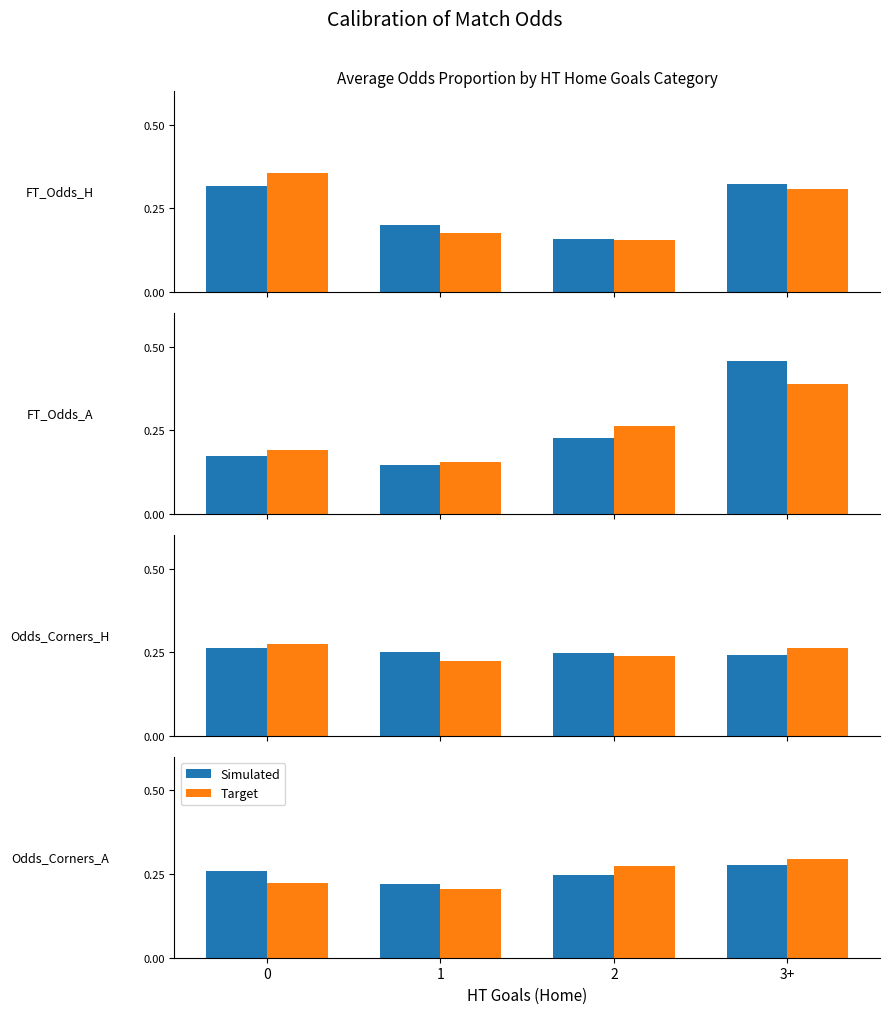

True or false: Simulated has a value of 0.4 at 3+.

False